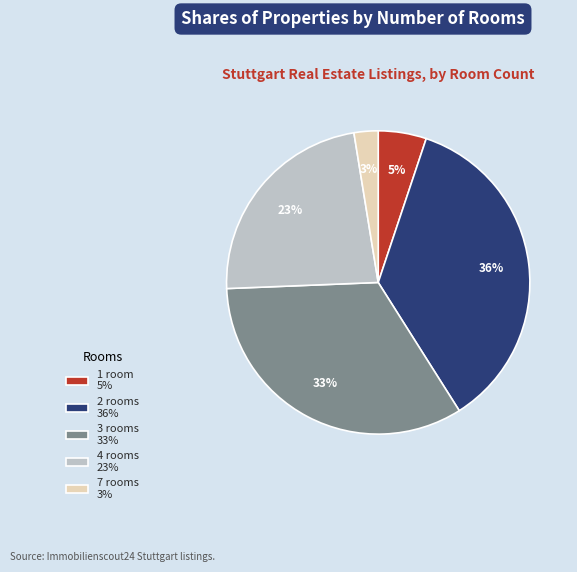

To the nearest percent, what percentage of the pie is 3?

33%